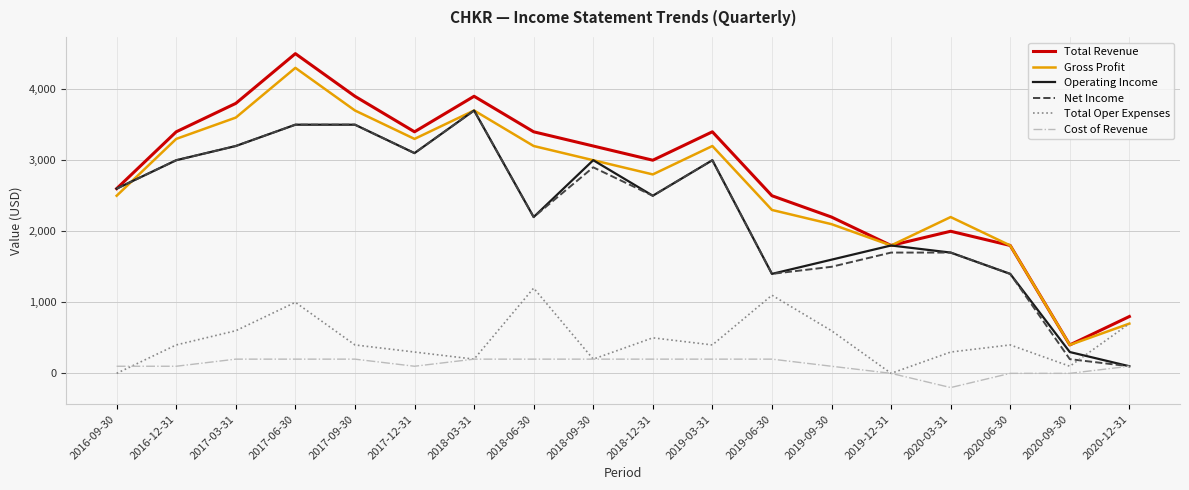

The Total Revenue series shows 6100 at 2017-06-30. True or false?

False